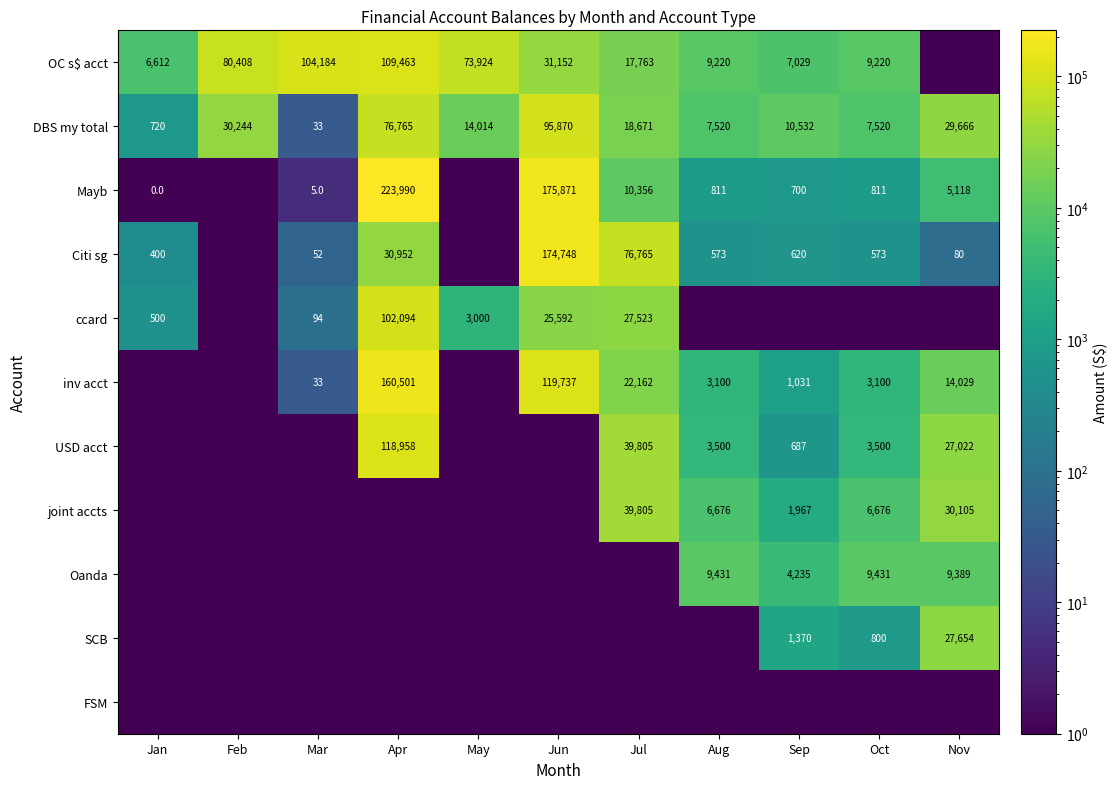

The Citi sg series shows 174748.0 at Jun. True or false?

True